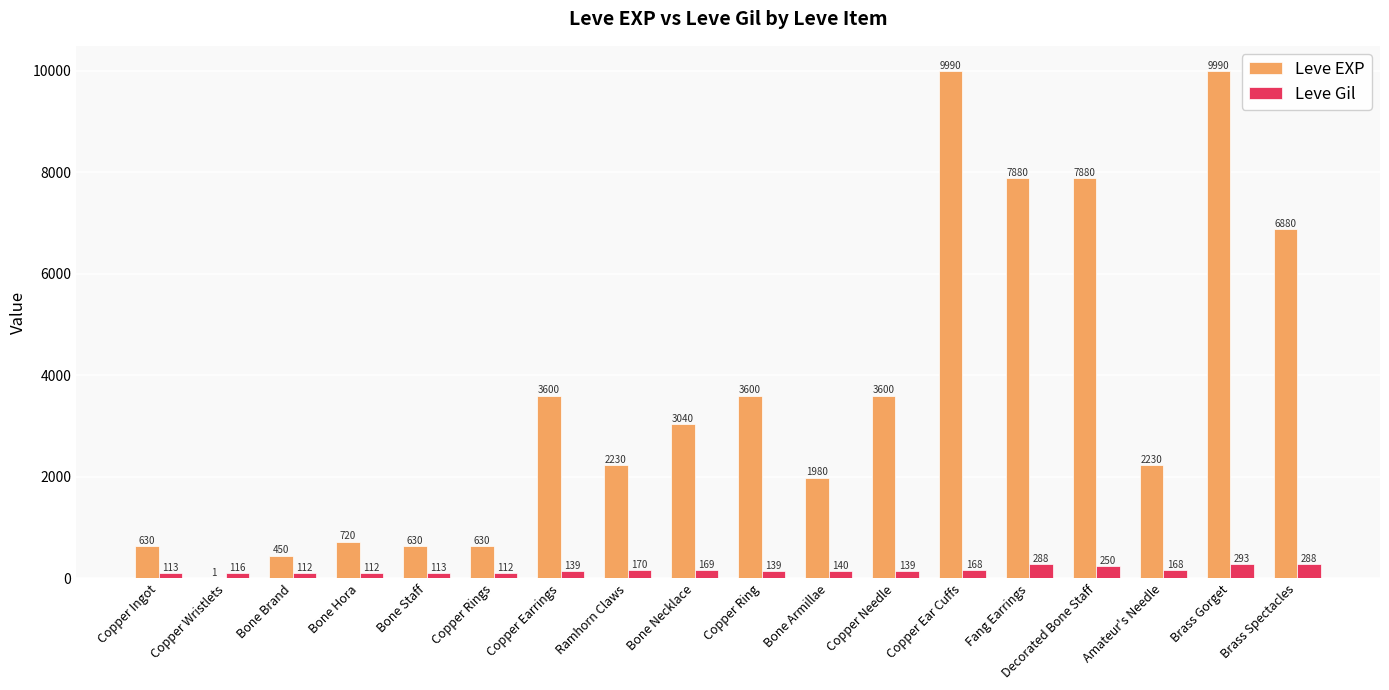

Reading left to right, list all the values displayed in this chart.

Leve EXP: Copper Ingot=630	Copper Wristlets=1	Bone Brand=450	Bone Hora=720	Bone Staff=630	Copper Rings=630	Copper Earrings=3600	Ramhorn Claws=2230	Bone Necklace=3040	Copper Ring=3600	Bone Armillae=1980	Copper Needle=3600	Copper Ear Cuffs=9990	Fang Earrings=7880	Decorated Bone Staff=7880	Amateur's Needle=2230	Brass Gorget=9990	Brass Spectacles=6880
Leve Gil: Copper Ingot=113	Copper Wristlets=116	Bone Brand=112	Bone Hora=112	Bone Staff=113	Copper Rings=112	Copper Earrings=139	Ramhorn Claws=170	Bone Necklace=169	Copper Ring=139	Bone Armillae=140	Copper Needle=139	Copper Ear Cuffs=168	Fang Earrings=288	Decorated Bone Staff=250	Amateur's Needle=168	Brass Gorget=293	Brass Spectacles=288